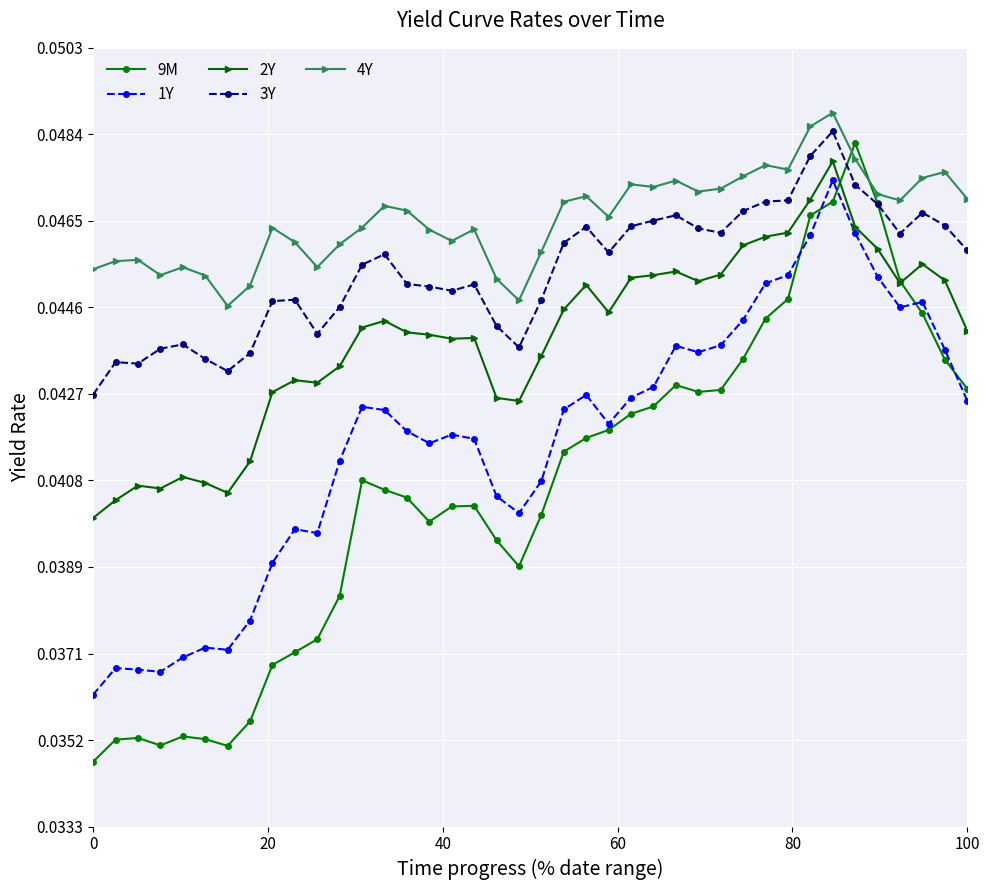

List the series in order of their overall mean, lowest first.

9M, 1Y, 2Y, 3Y, 4Y